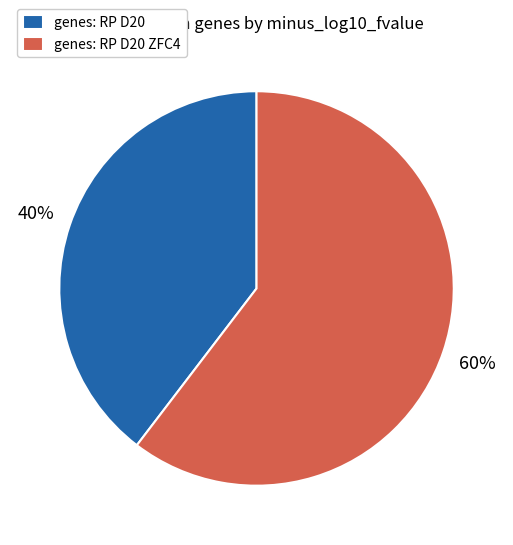

Count the number of slices in the pie.

2